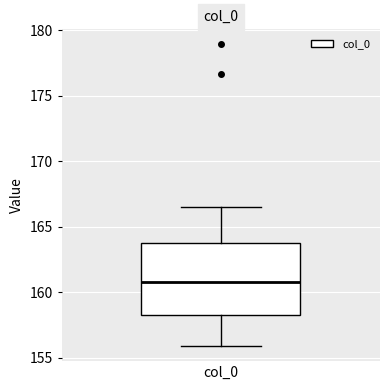

Where is the upper edge of the box for col_0 on the y-axis? The values are not printed on the chart, so give them approximately, as read against the axis.

164.0